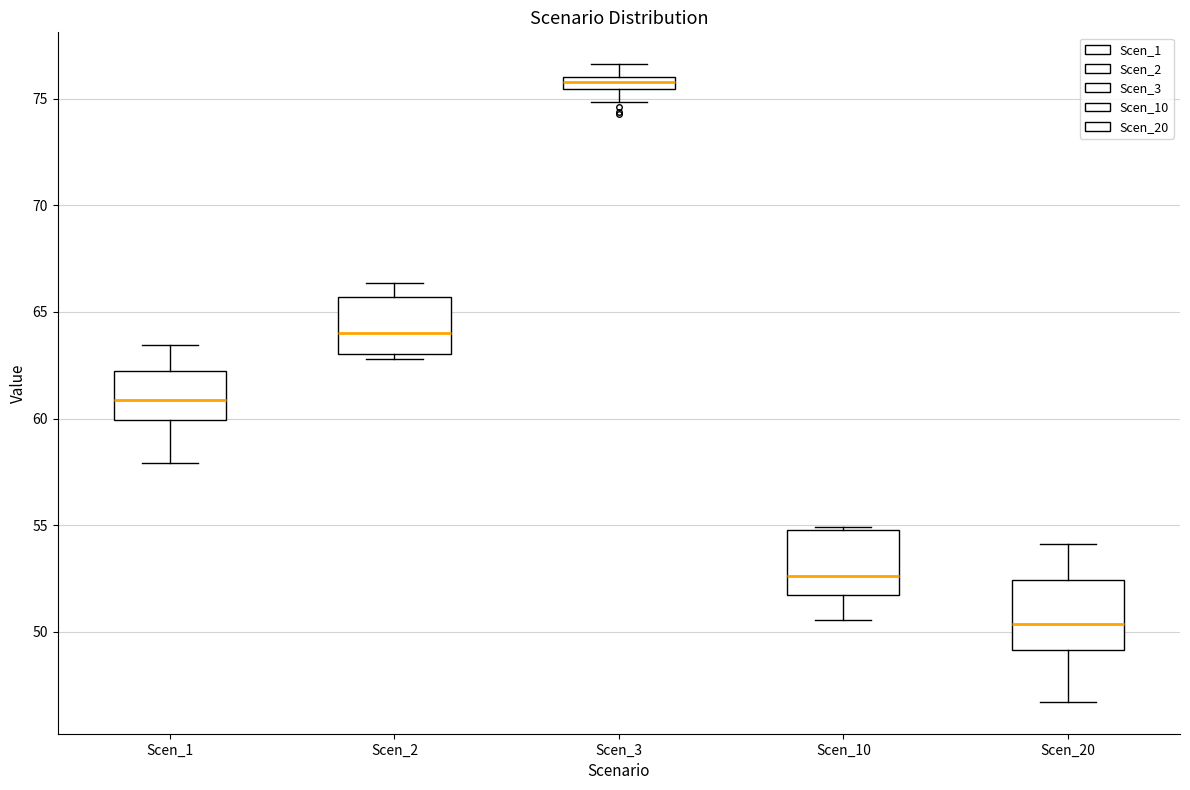

Which box's median line is the highest?

Scen_3